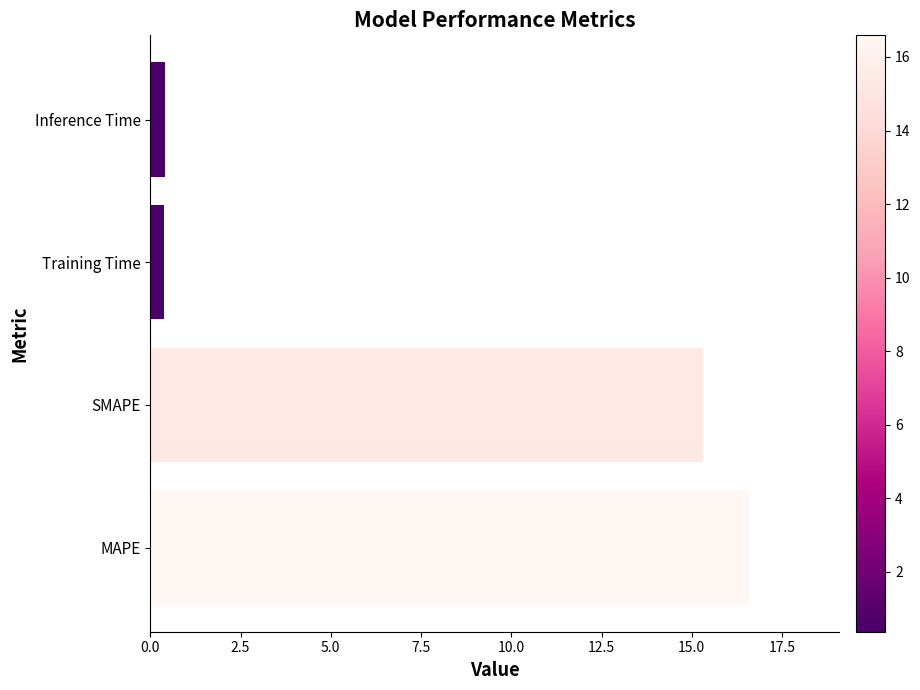

Between SMAPE and Training Time, which is larger?

SMAPE